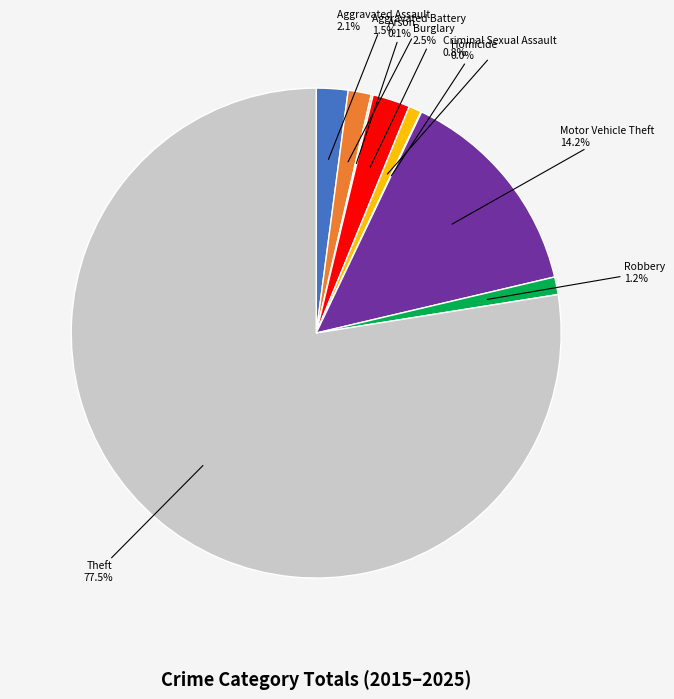

Is there any slice that represents more than half of the pie?

Yes